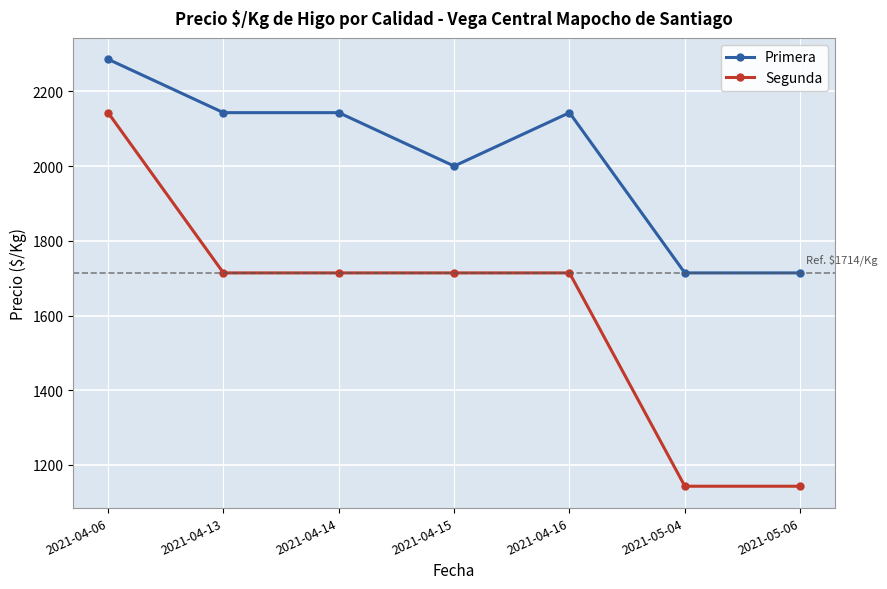

What are all the series names shown in the legend?

Primera, Segunda